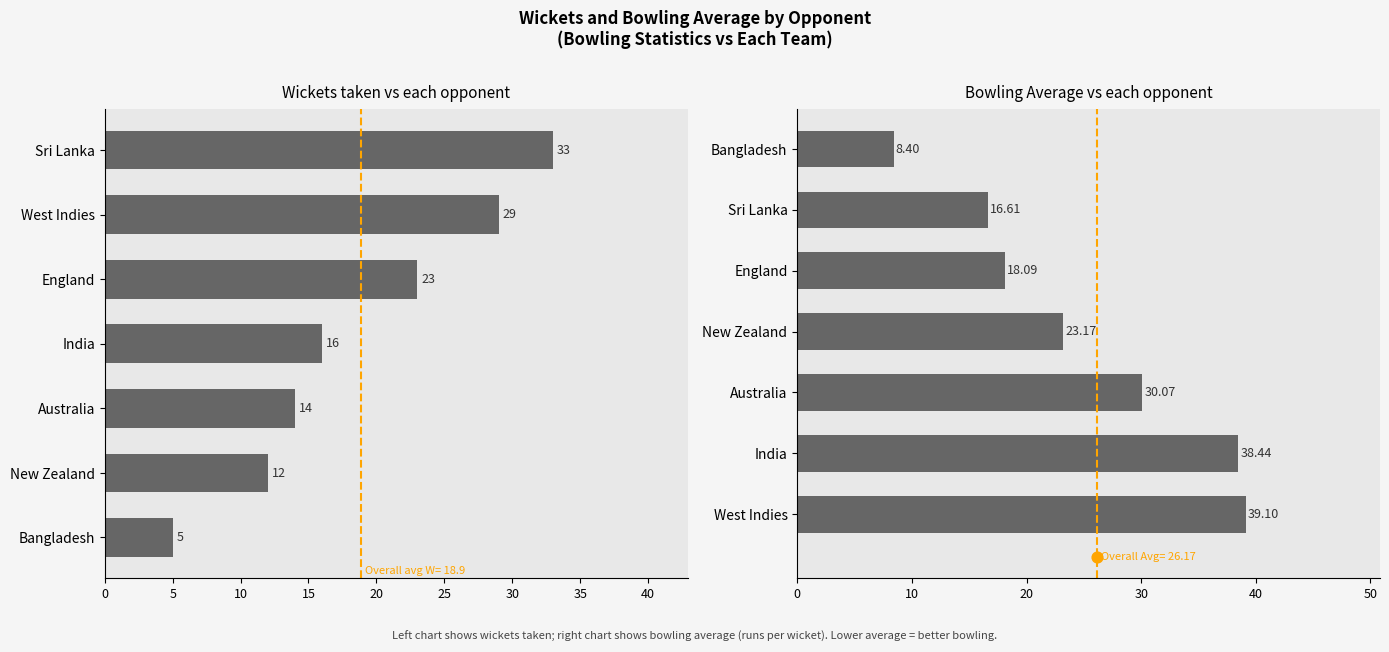

Which series contains the lowest Y value?

Wickets (W)